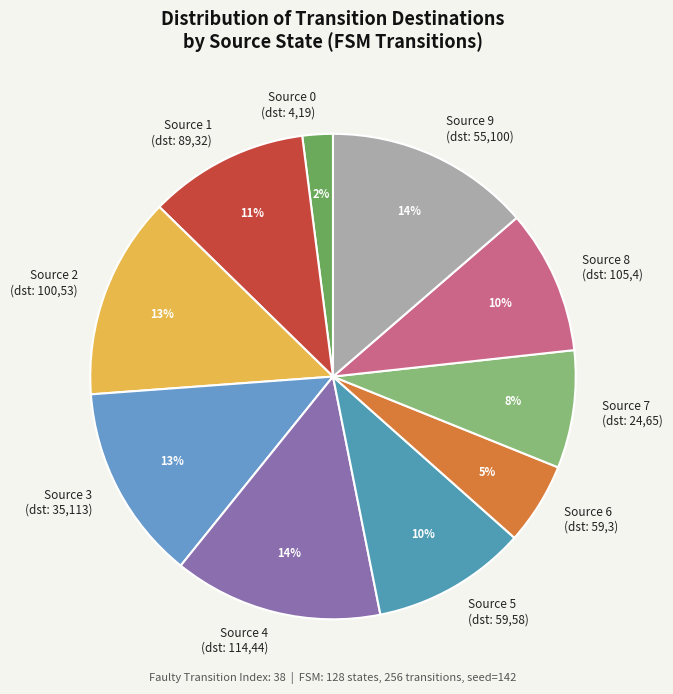

Is there a majority slice in this chart?

No